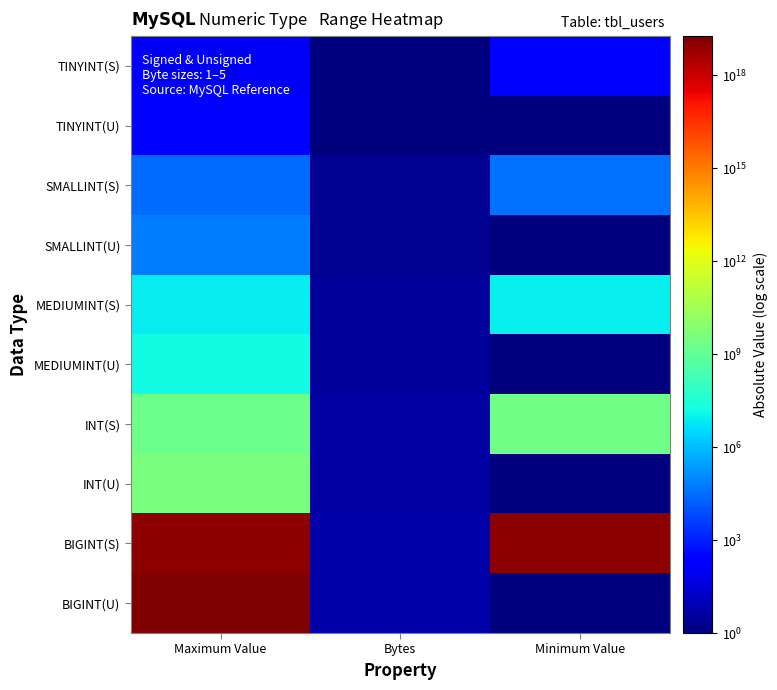

Which label corresponds to the largest value in the chart?

Maximum Value